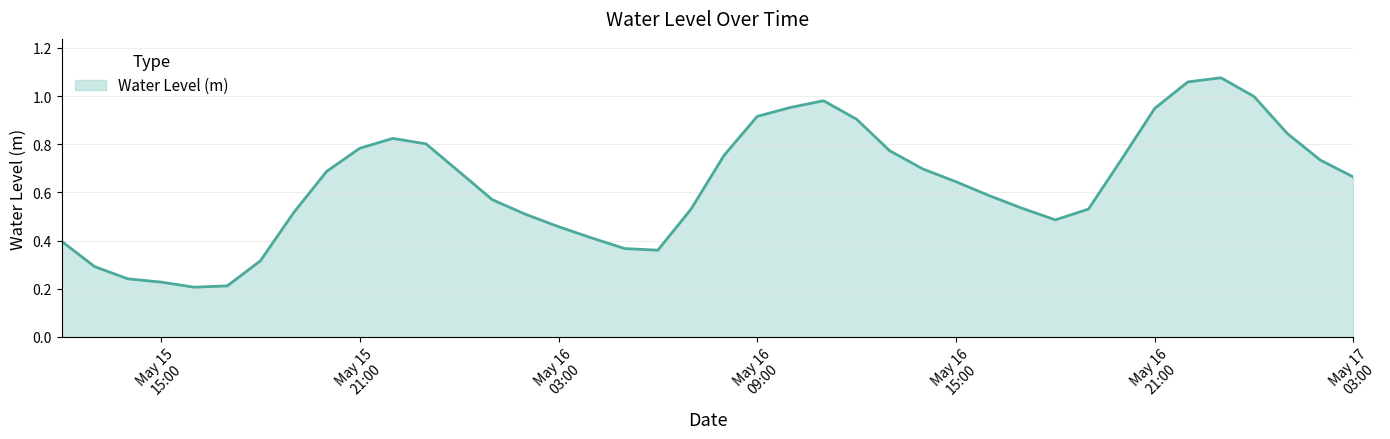

What is the sum of all values?

25.2